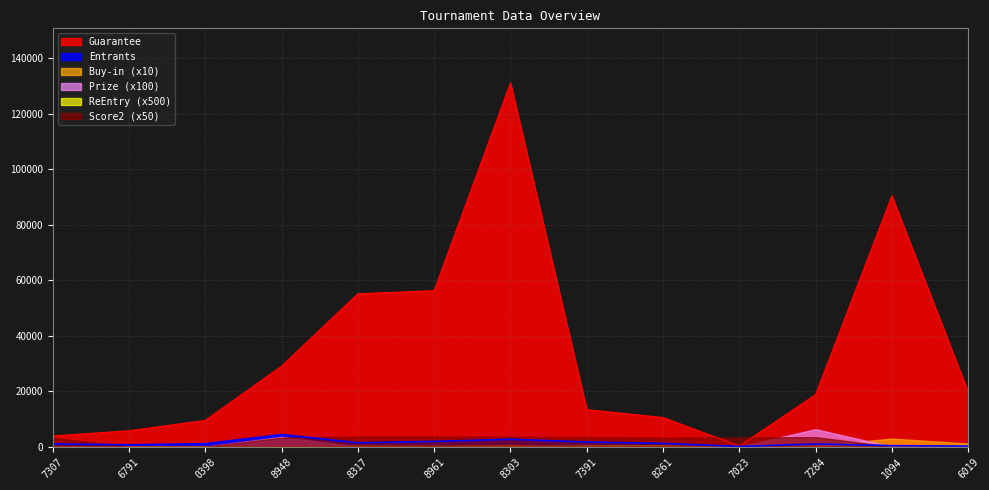

Which has a higher value, 31267391 or 759547023?

31267391